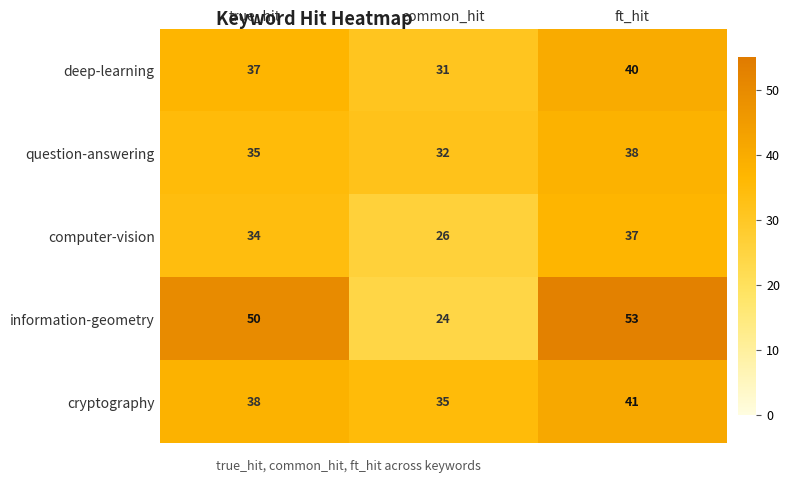

What is the sum of the question-answering values at common_hit and true_hit?

67